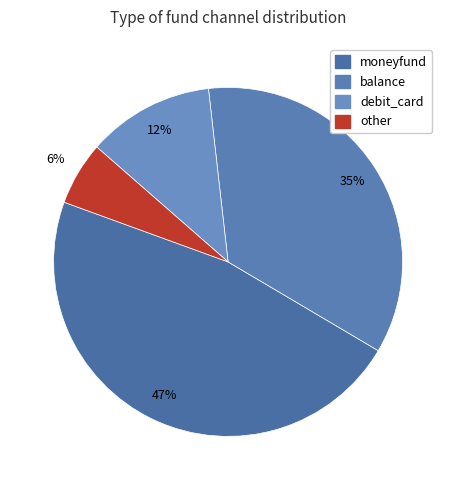

How many slices are in this pie chart?

4